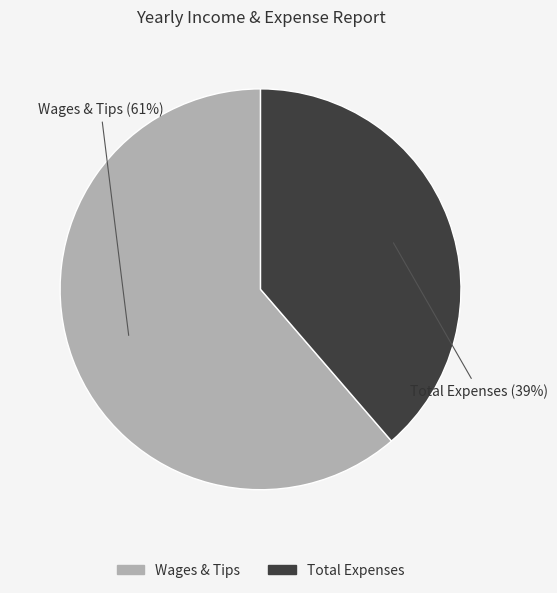

What is the smallest slice in the pie chart?

Total Expenses